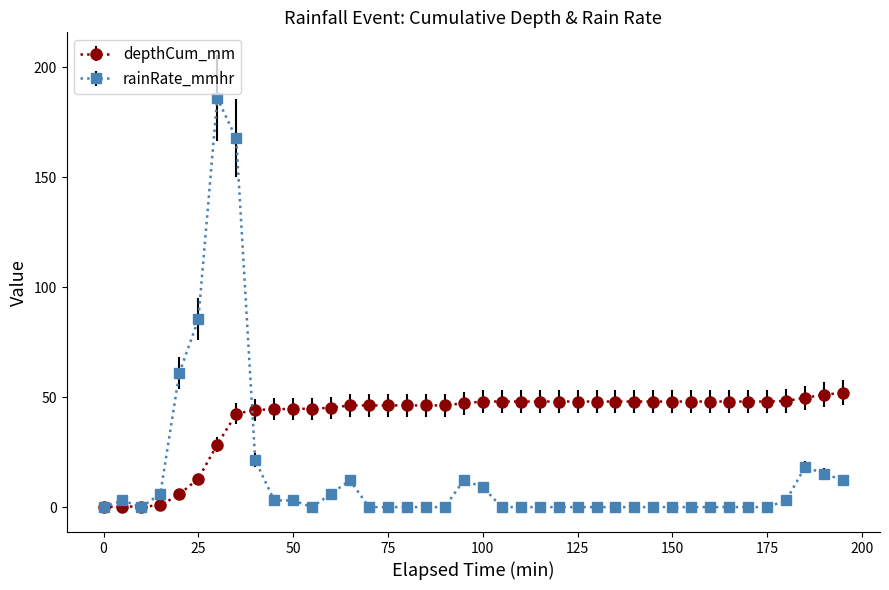

Rank the series by their maximum value, from highest to lowest.

rainRate_mmhr, depthCum_mm